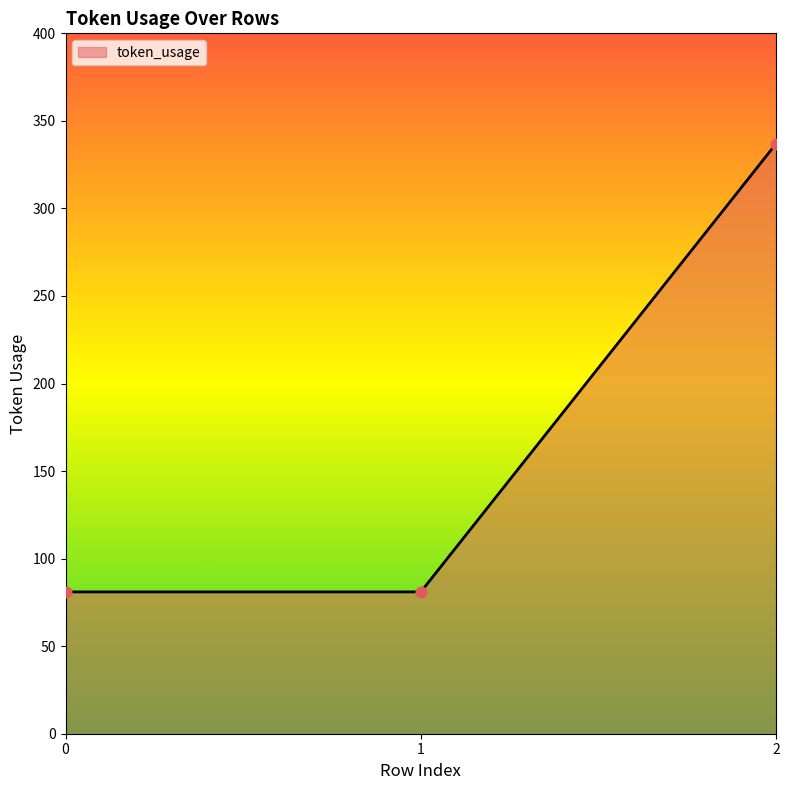

Approximately how many times larger is the value at 1 compared to 2?

0.2